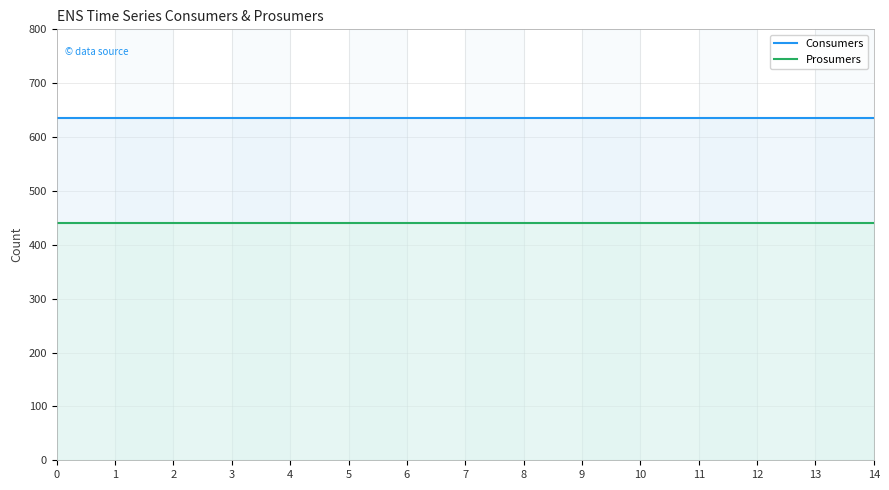

What are all the series names shown in the legend?

Consumers, Prosumers